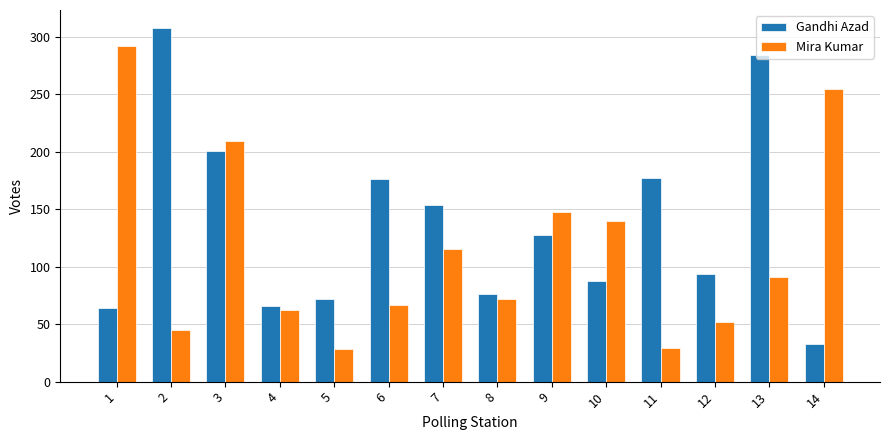

List the series in order of their overall mean, highest first.

Gandhi Azad, Mira Kumar